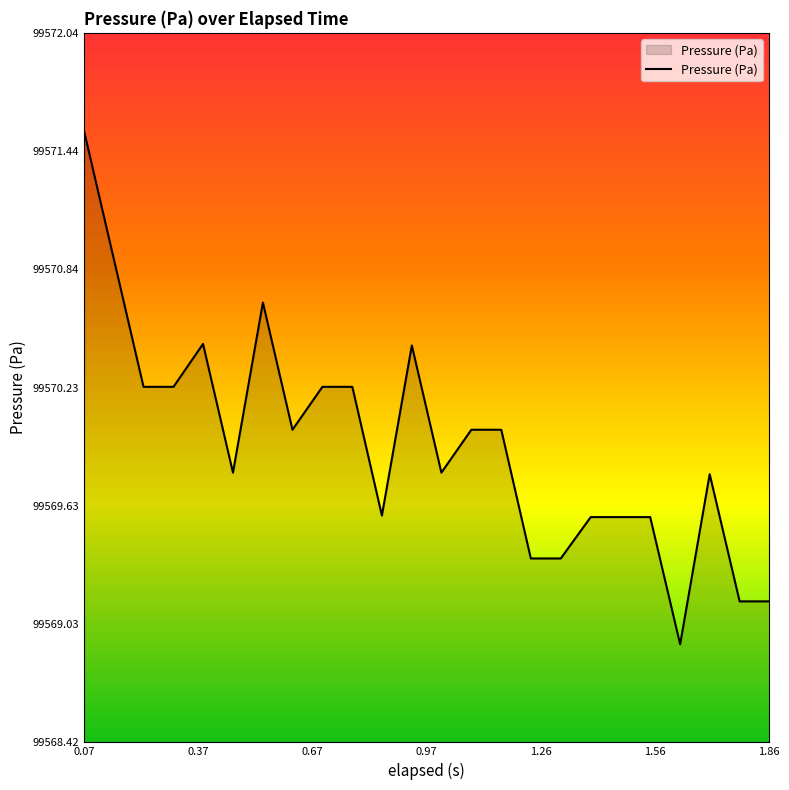

What is the difference between the maximum and minimum values?

2.6